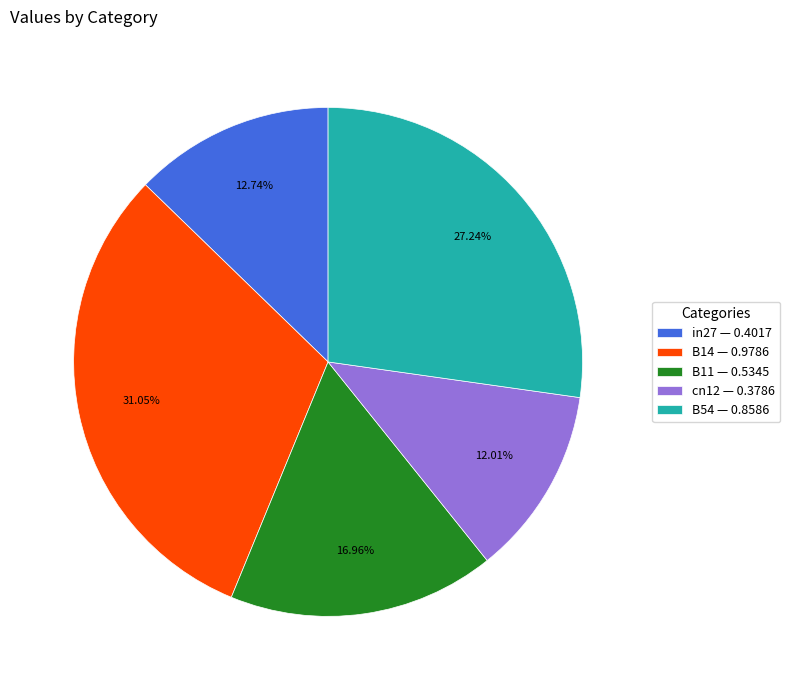

True or false: B14 accounts for 31% of the total.

True